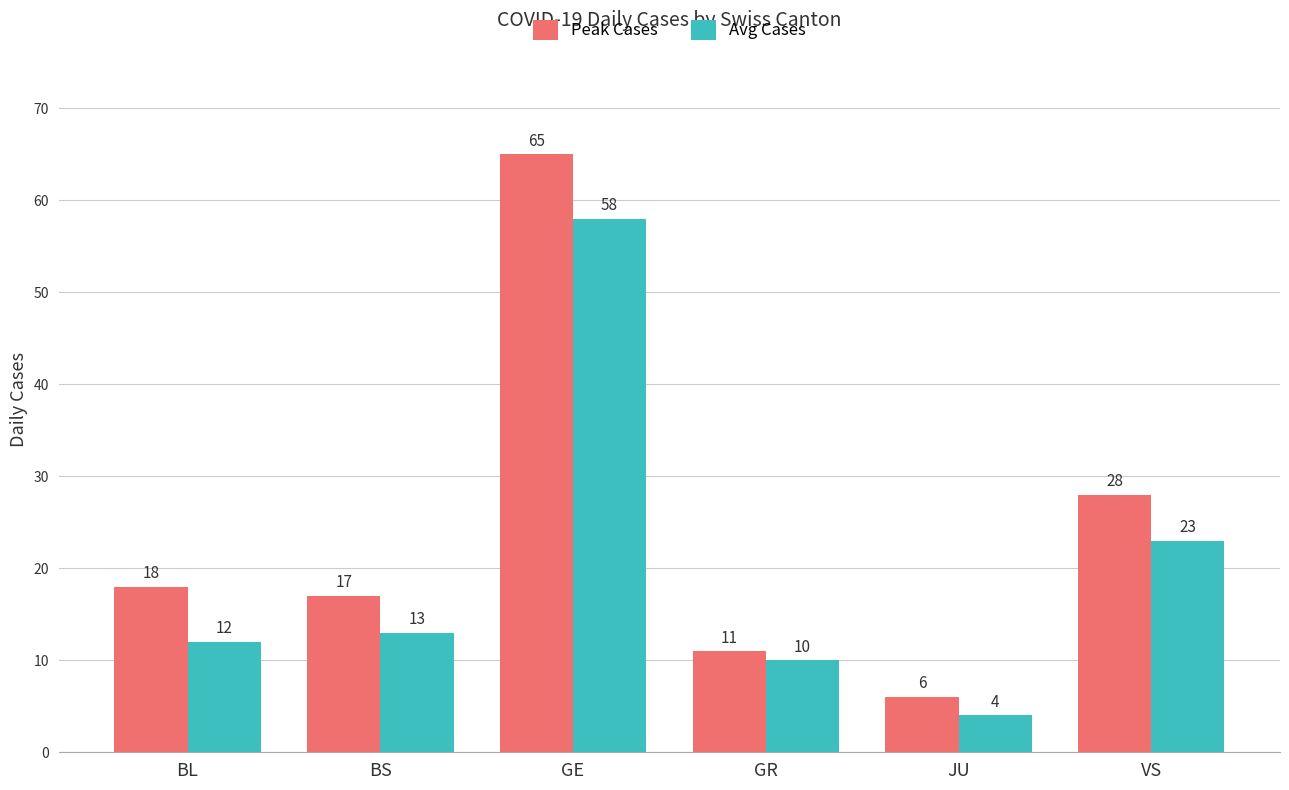

Is it true that Avg Cases equals 12 at BL?

True